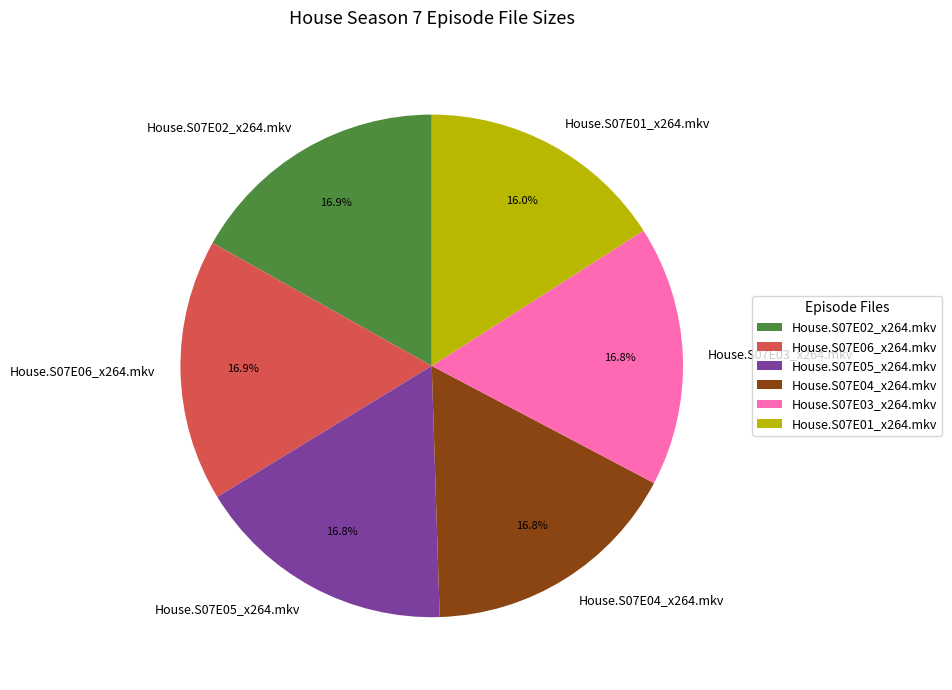

What is the ratio of the value at House.S07E02_x264.mkv to the value at House.S07E06_x264.mkv?

1.0